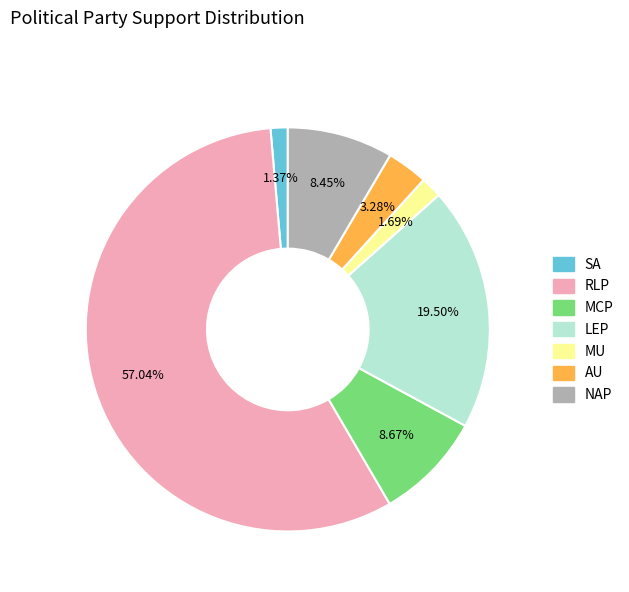

What is the largest slice in the pie chart?

RLP